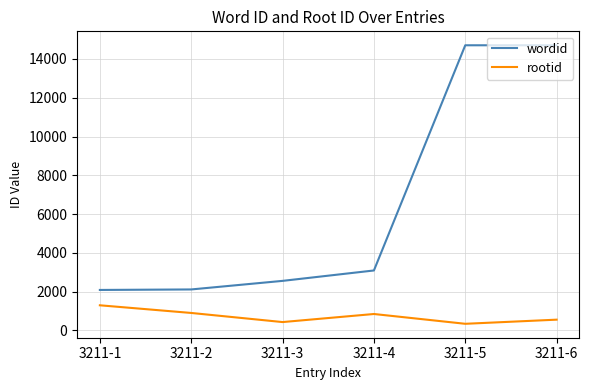

What is the lowest value of the rootid series?

345